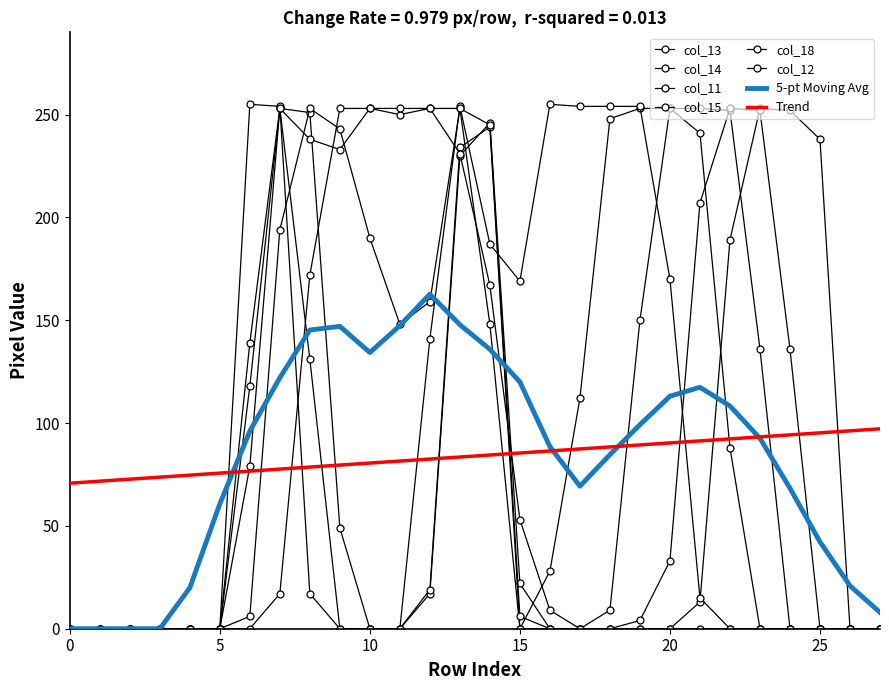

List the labels in order of col_12 value, largest first.

8, 13, 22, 23, 14, 9, 21, 7, 10, 12, 11, 24, 20, 6, 15, 19, 0, 1, 2, 3, 4, 5, 16, 17, 18, 25, 26, 27